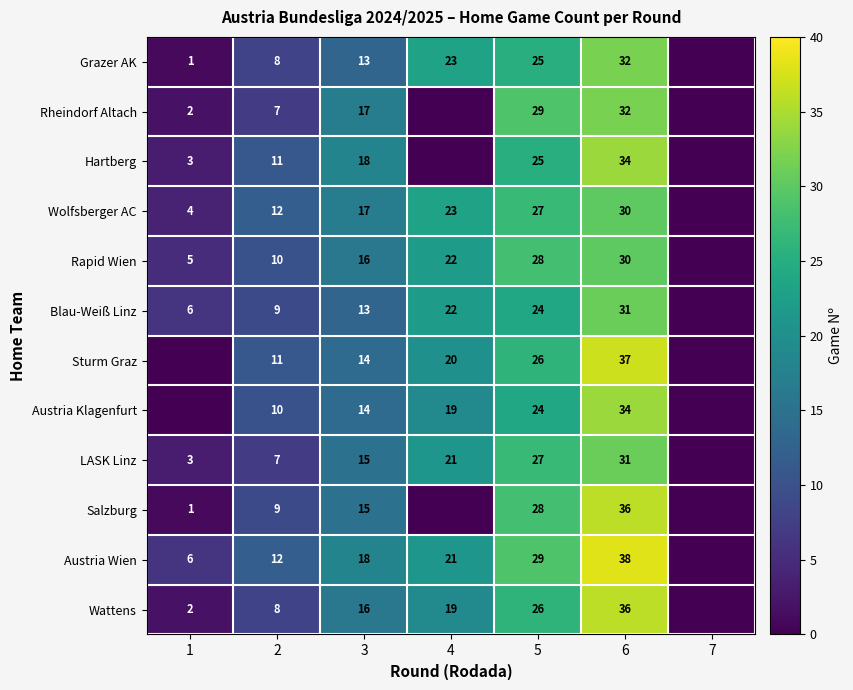

What is the total value across all series at 6?

401